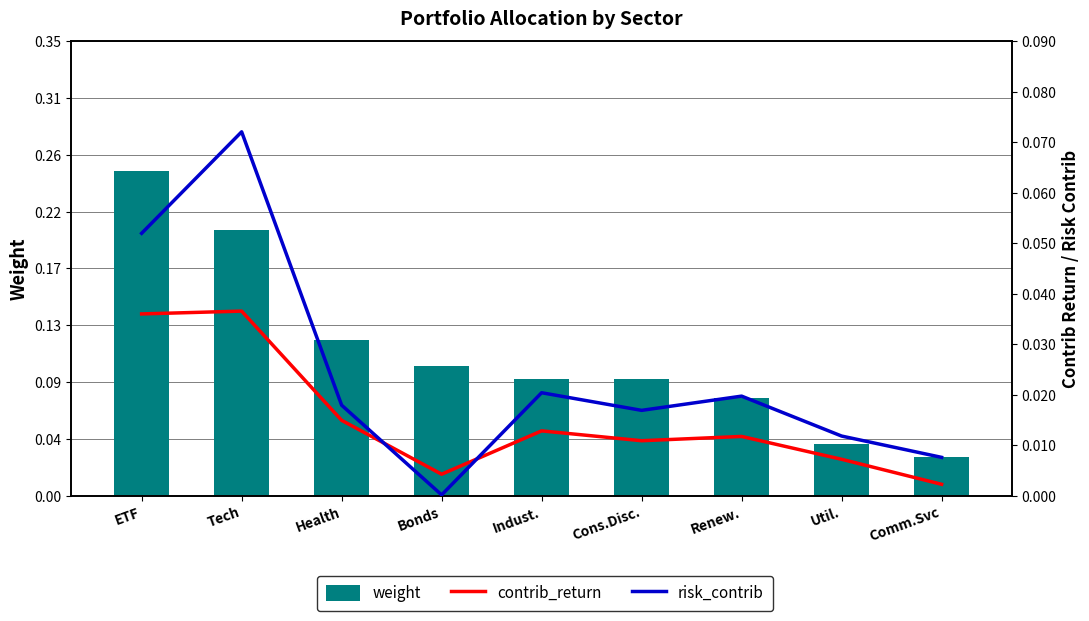

How many categories are shown in the chart?

9